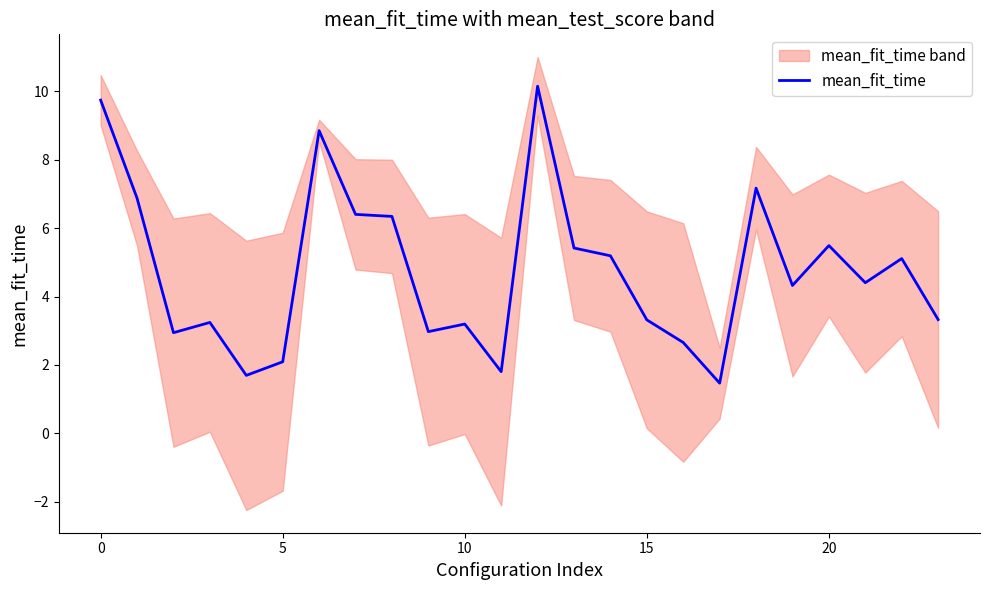

True or false: the data shows 4.4 at 21.

True